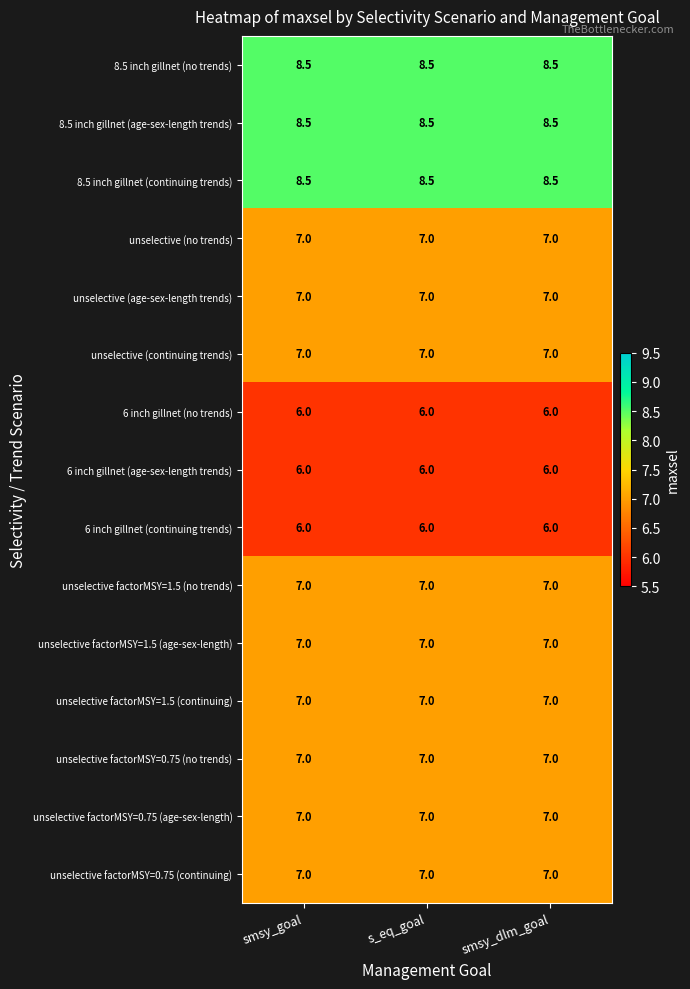

What is the sum of all unselective factorMSY=0.75 (continuing) values?

21.0